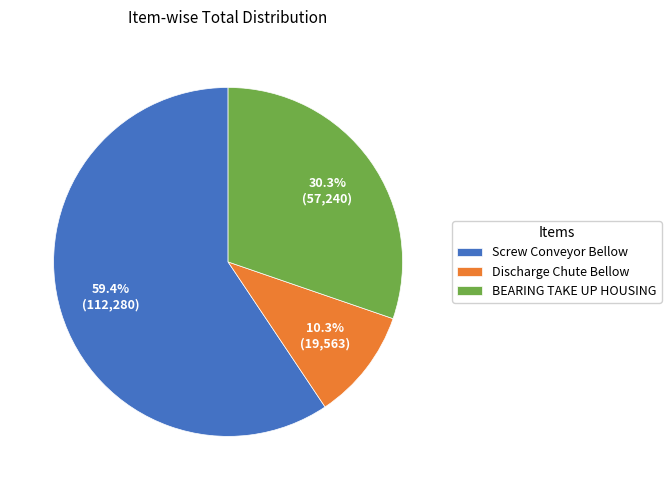

What is the ratio of the value at Screw Conveyor Bellow to the value at BEARING TAKE UP HOUSING?

2.0